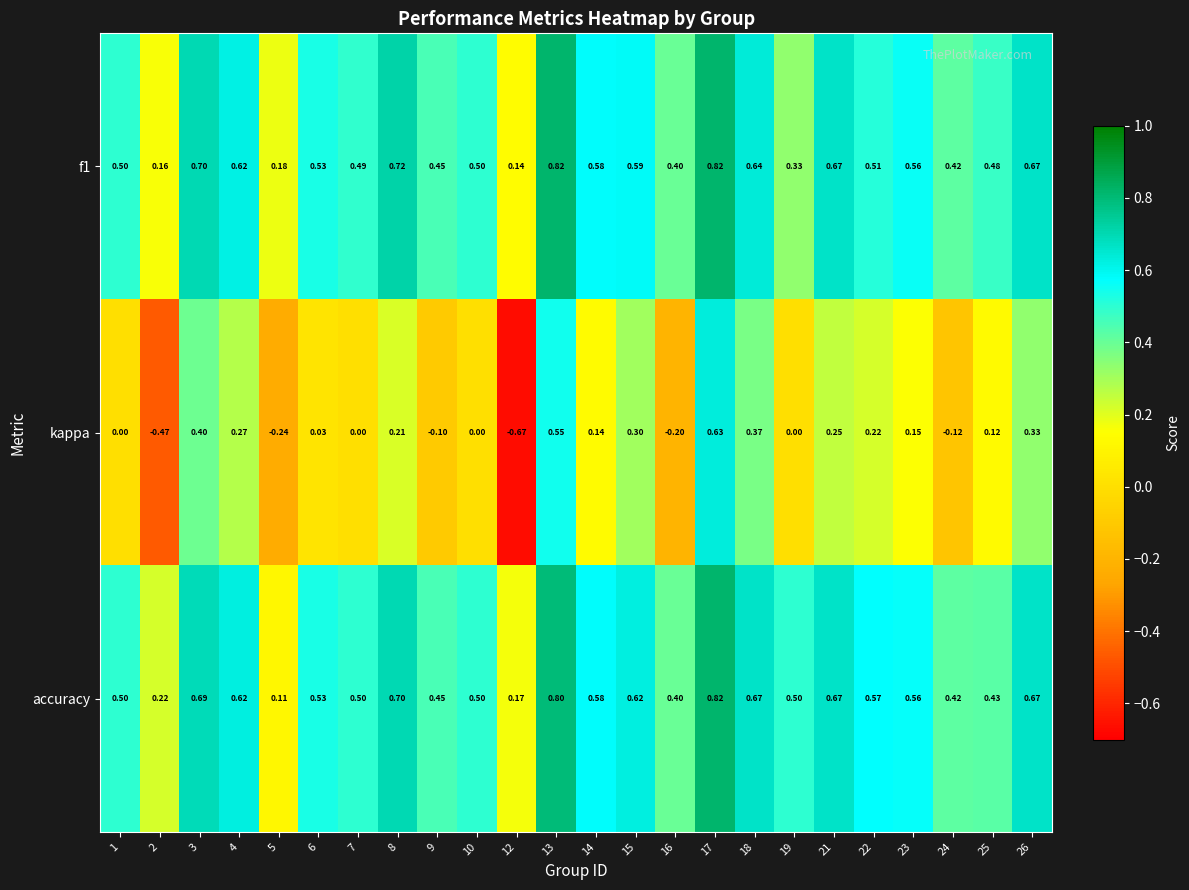

What is the total value across all series at 13?

2.2